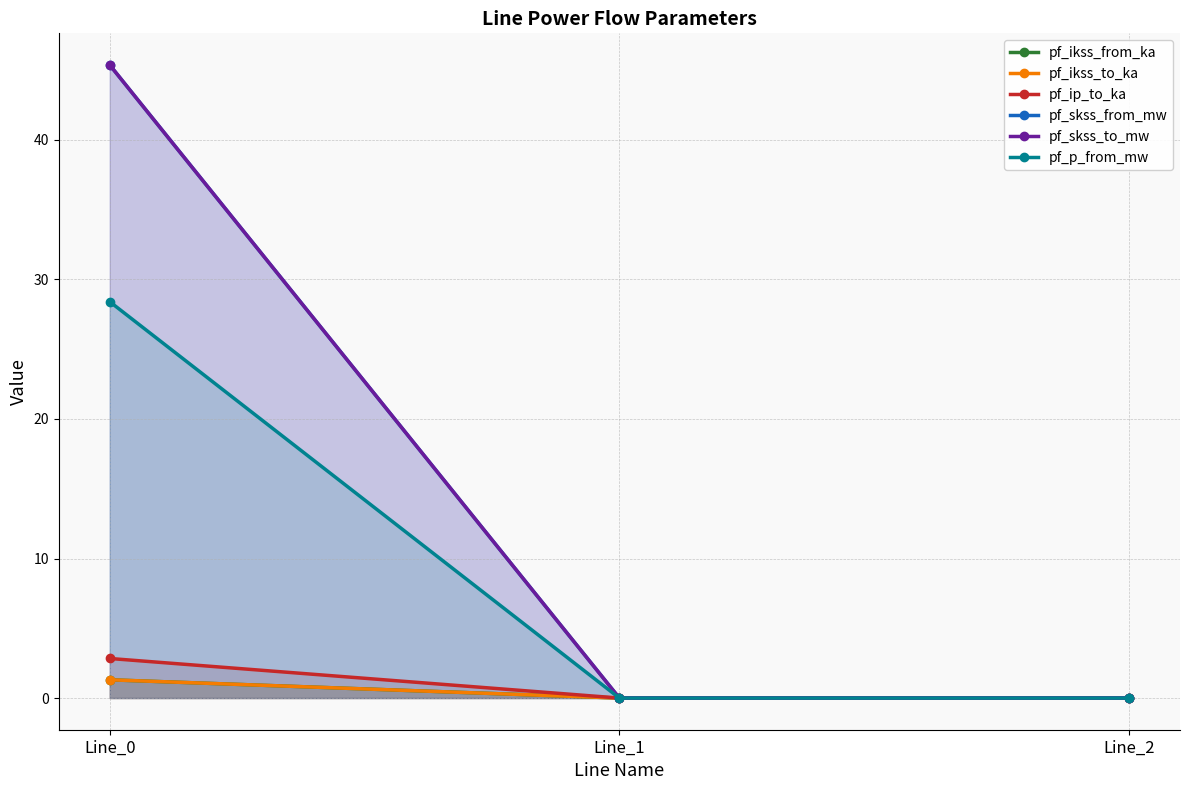

What is the highest value of the pf_ikss_to_ka series?

1.3